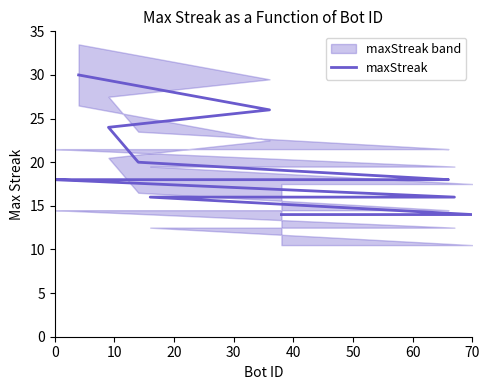

How many data points are above 18?

4